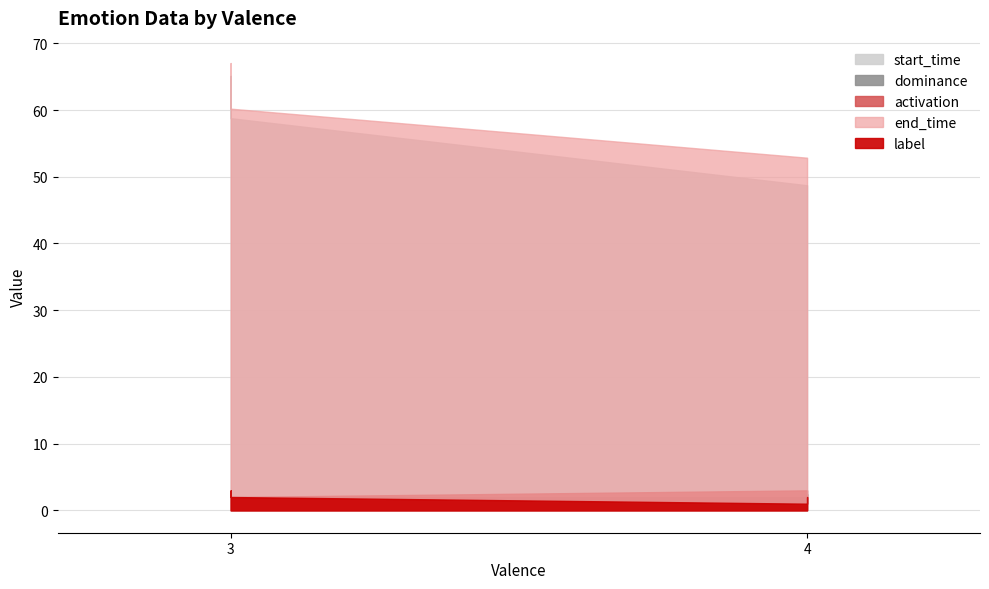

What is the sum of all label values?

8.0